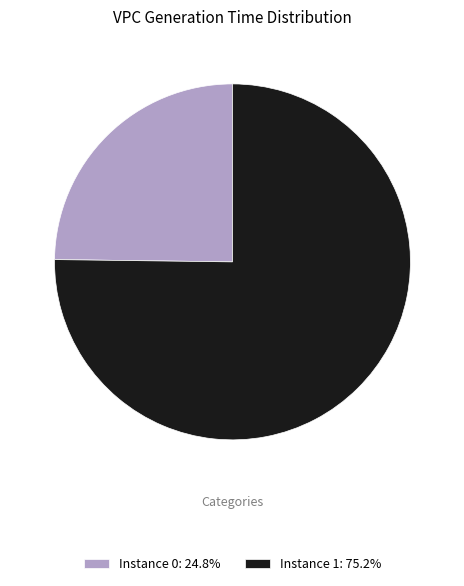

Combined, do Instance 0: 24.8% and Instance 1: 75.2% account for over 50%?

Yes